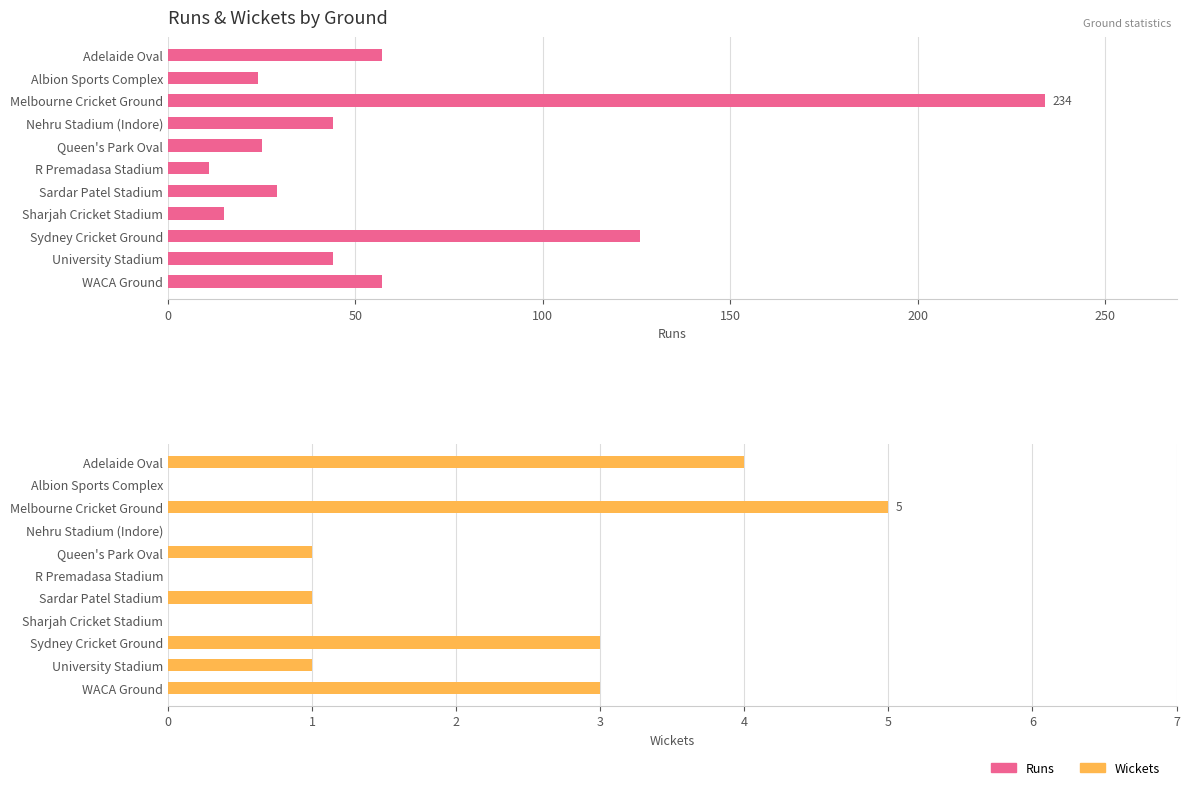

Are the bars grouped side by side (vs. stacked)?

Yes